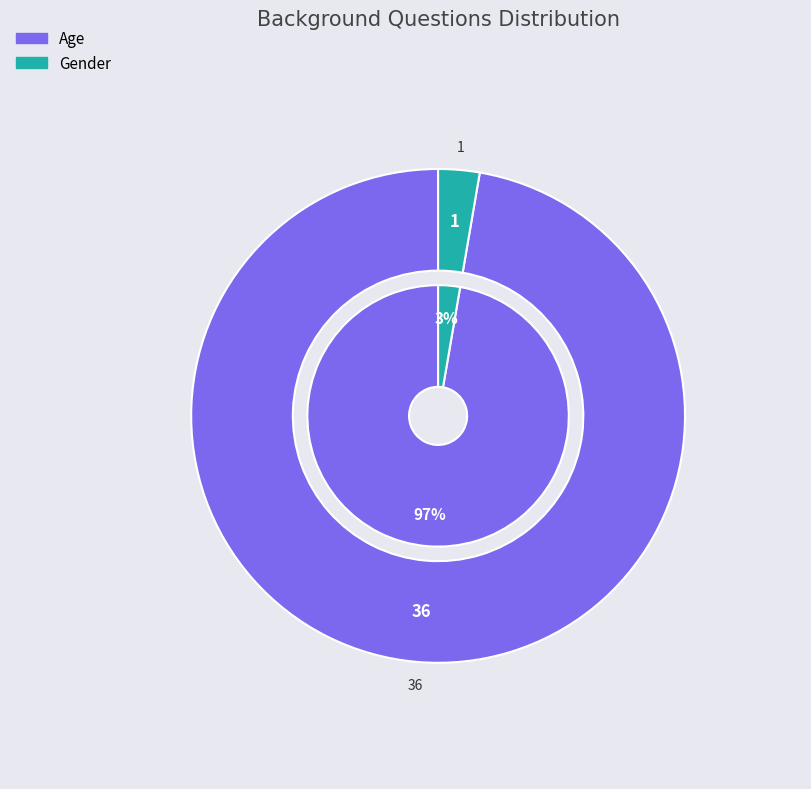

How many segments does this pie chart have?

2